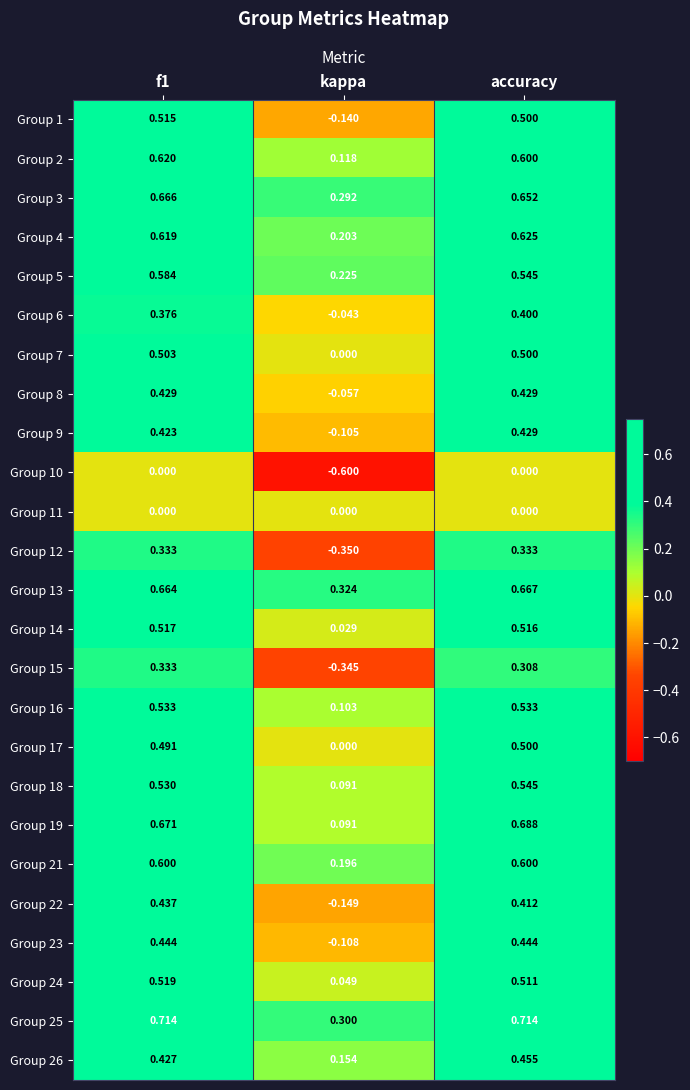

Is the value of Group 17 at accuracy greater than the value of Group 25 at accuracy?

No